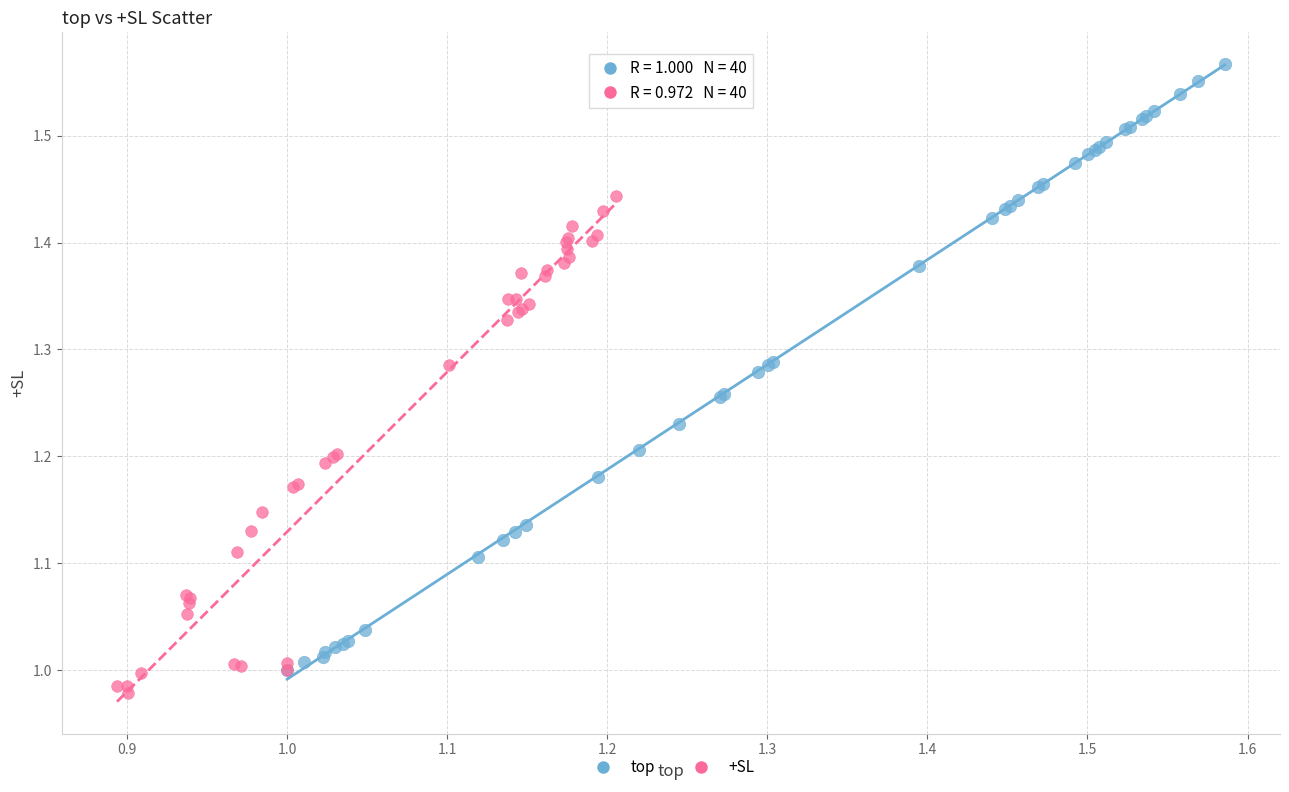

Which series reaches the minimum Y coordinate?

+SL